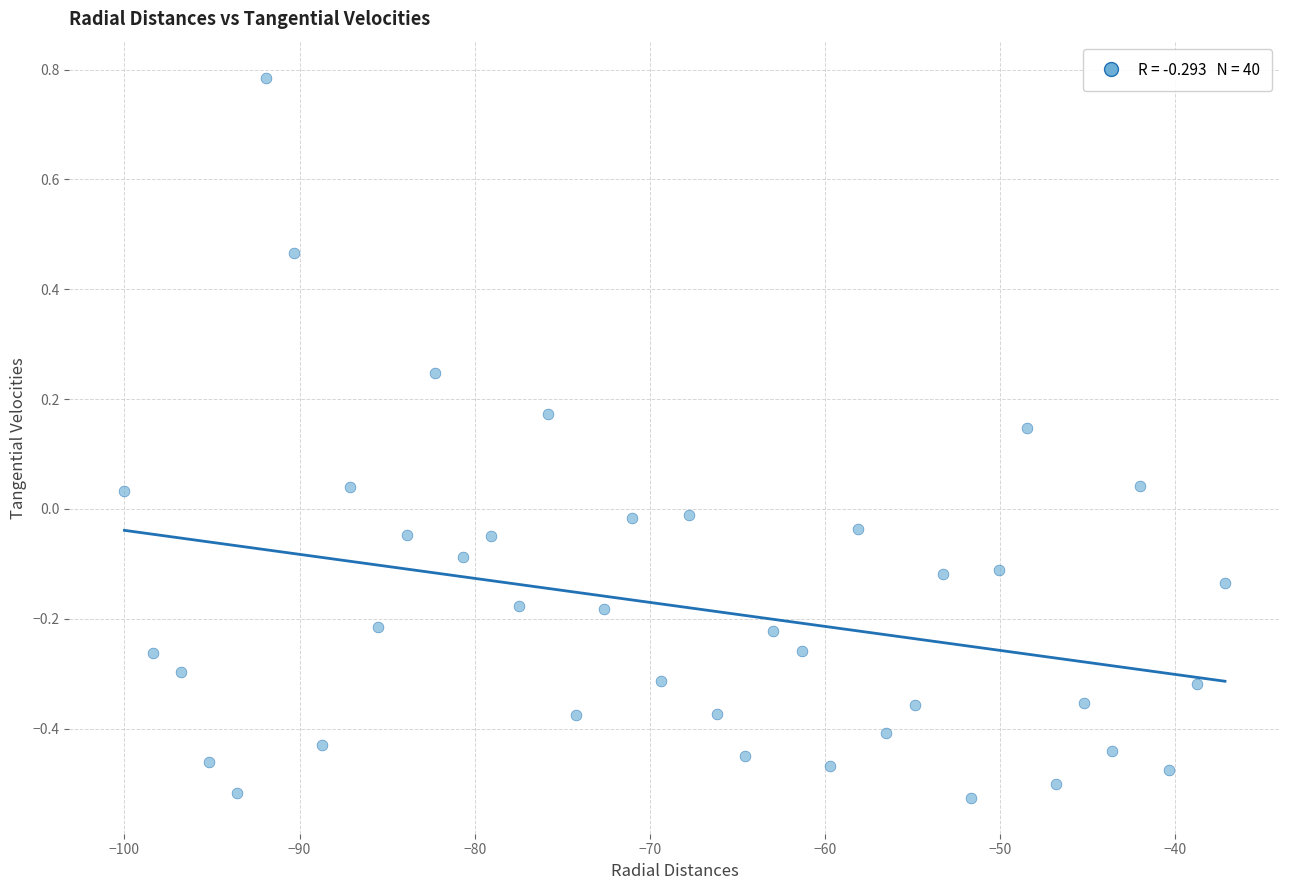

What is the range of X values (max minus min)?

62.8